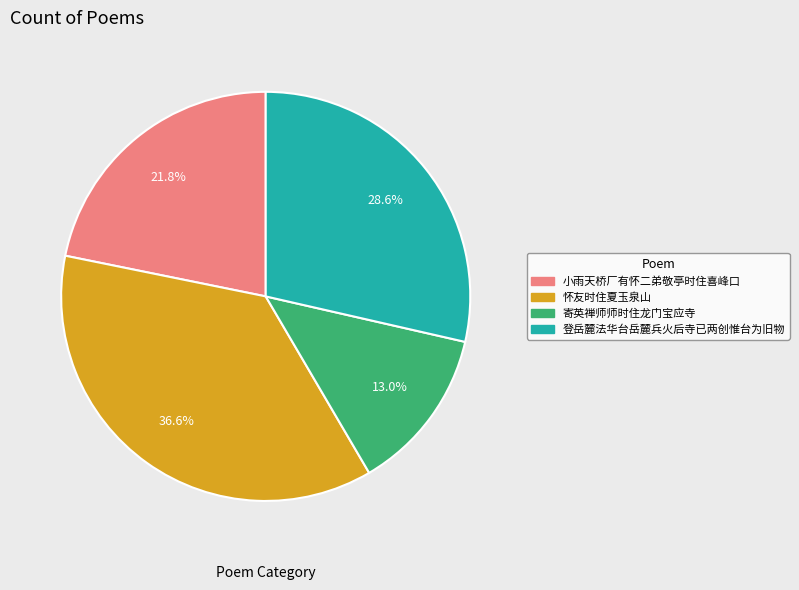

Is there a majority slice in this chart?

No